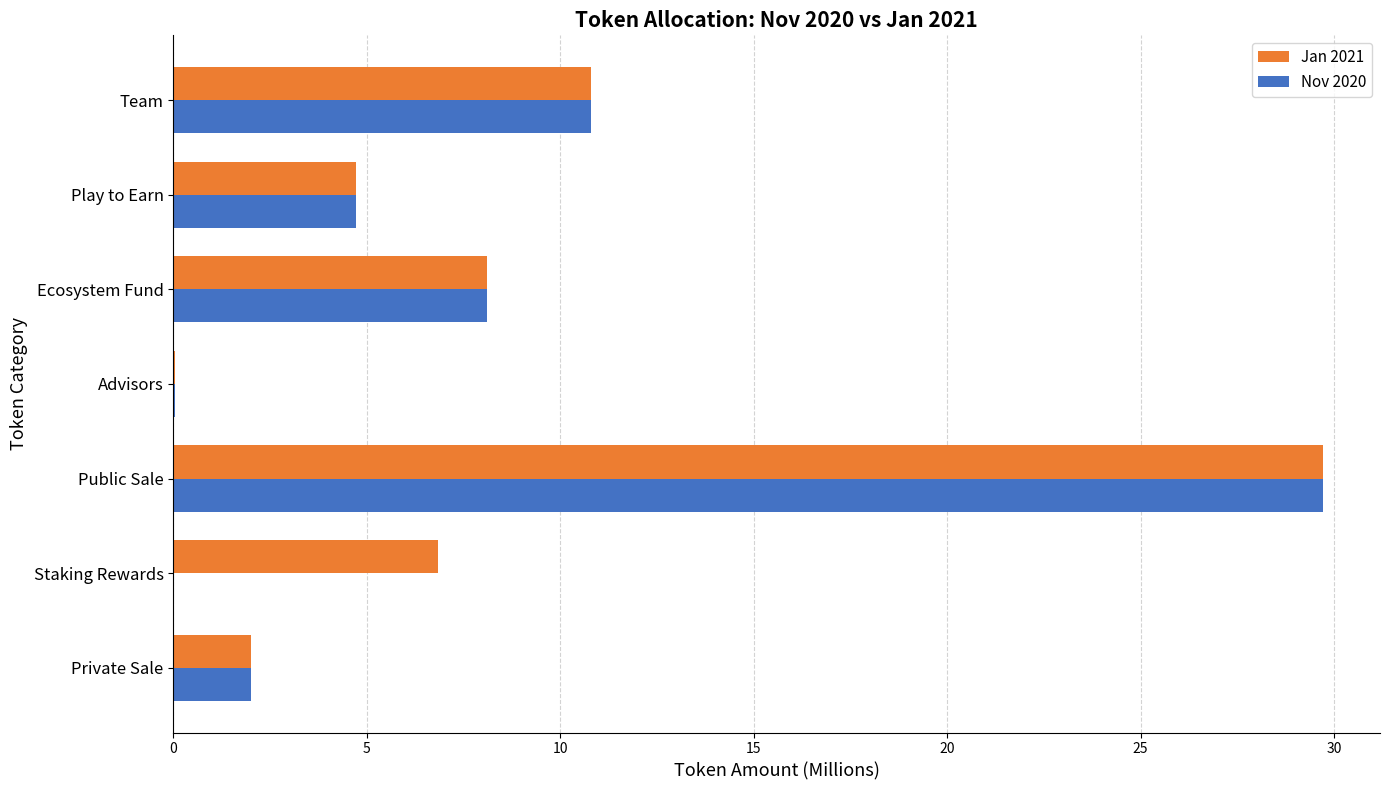

At which label does Nov 2020 reach its peak?

Public Sale